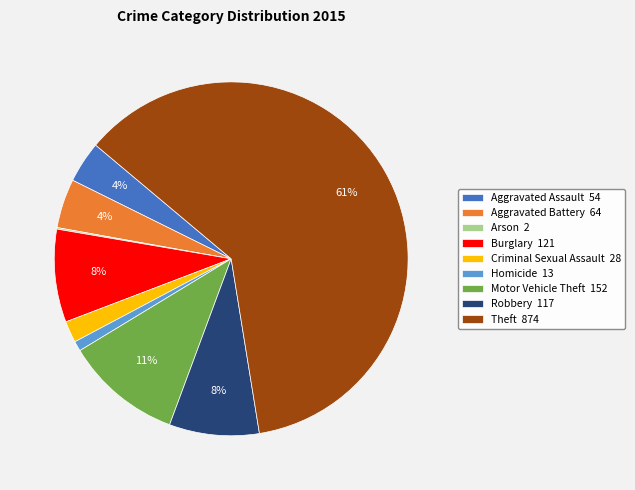

Is it true that Aggravated Battery is 4% of the pie?

True